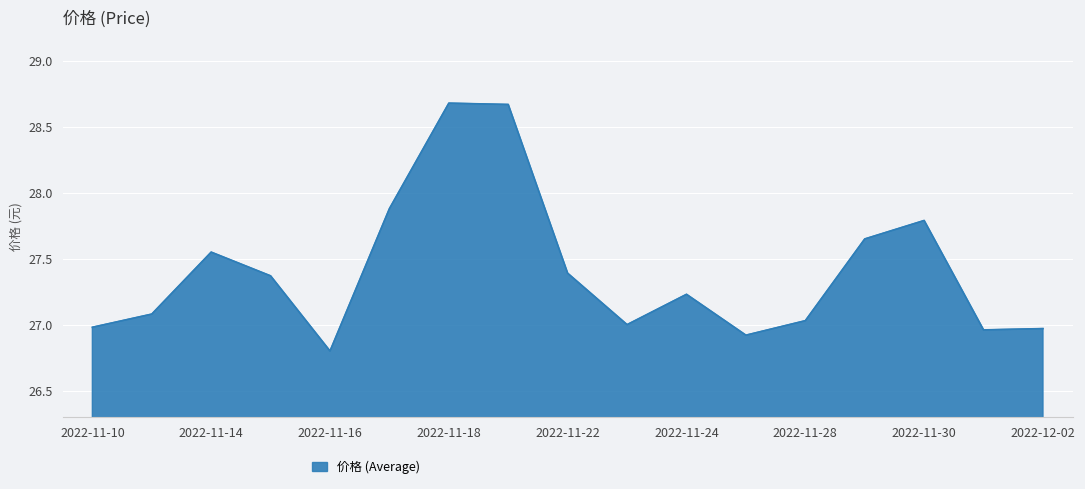

What is the difference between the maximum and minimum values?

1.9